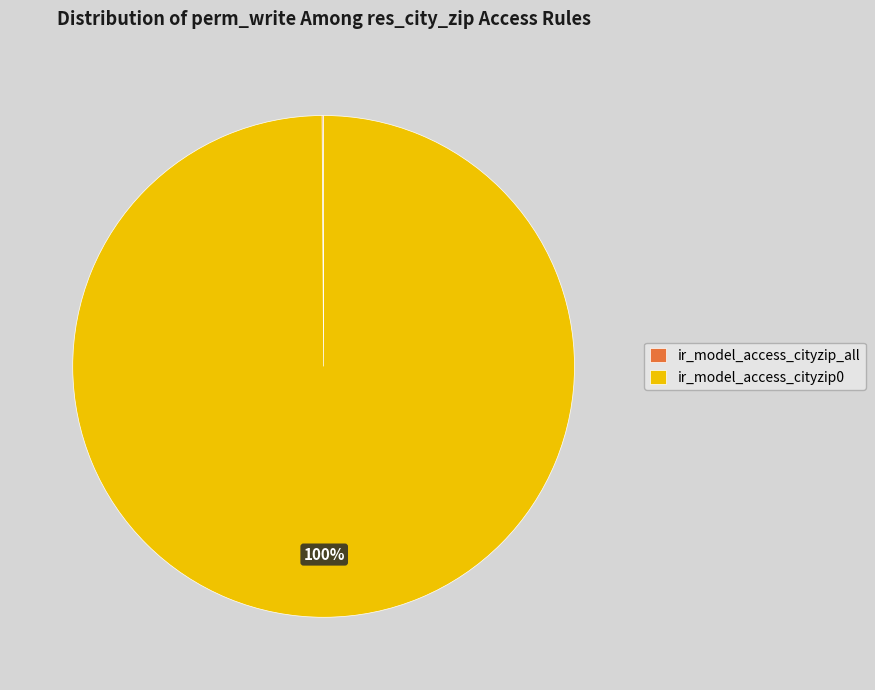

To the nearest percent, what is the difference between the largest and smallest slice percentages?

100%